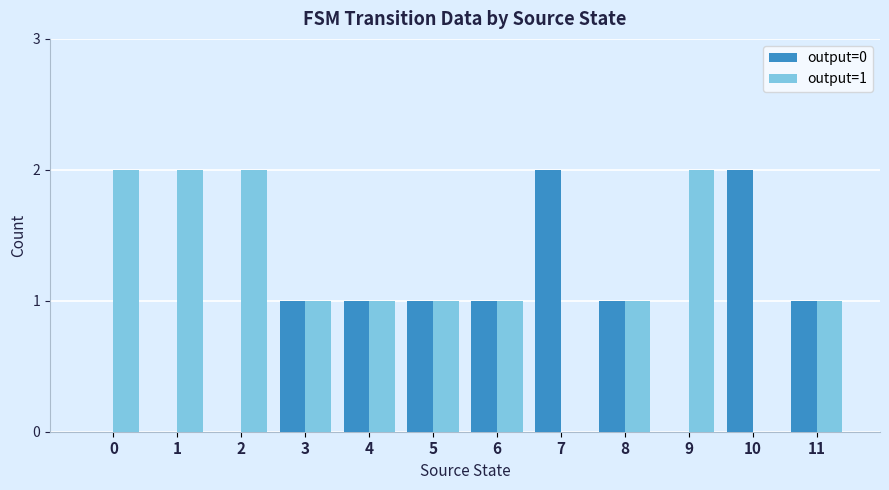

Are the bars grouped side by side (vs. stacked)?

Yes